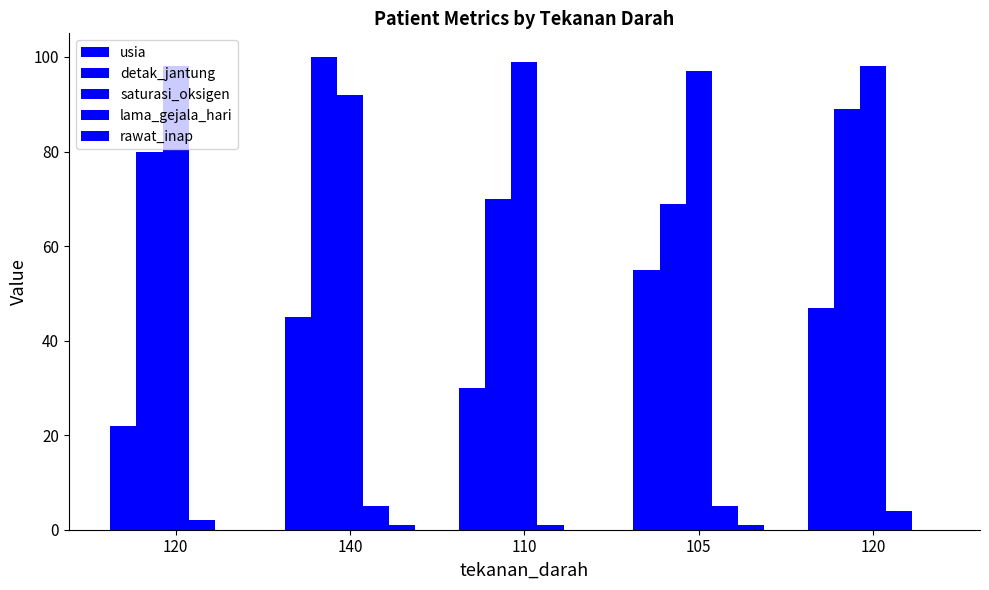

What is the difference between the maximum and minimum values in the detak_jantung series?

31